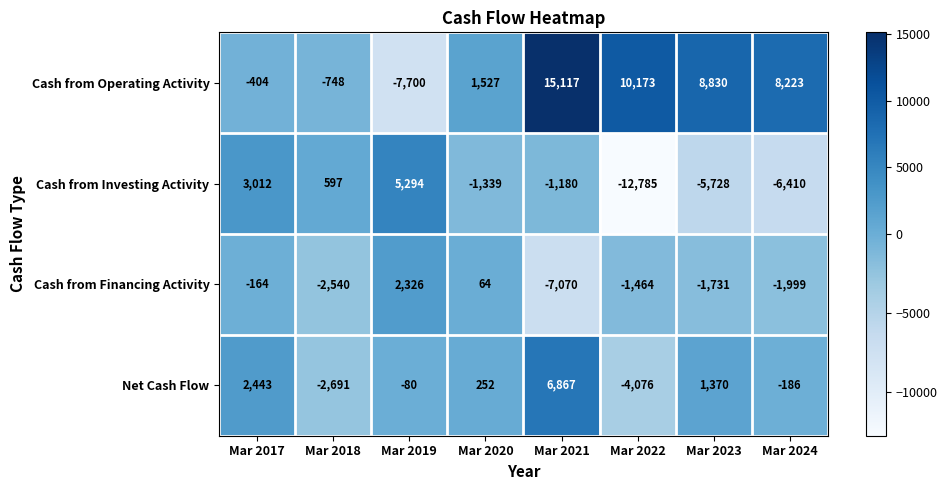

Is it true that Cash from Operating Activity equals -1130 at Mar 2018?

False